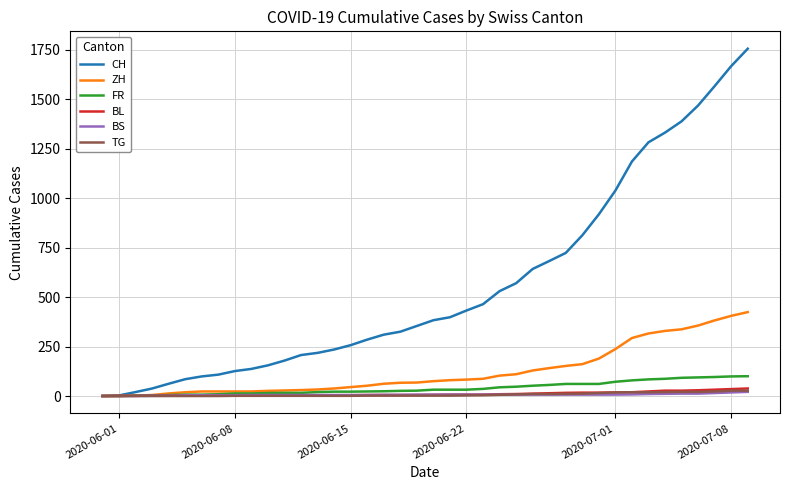

What is the maximum value shown in the chart?

1755